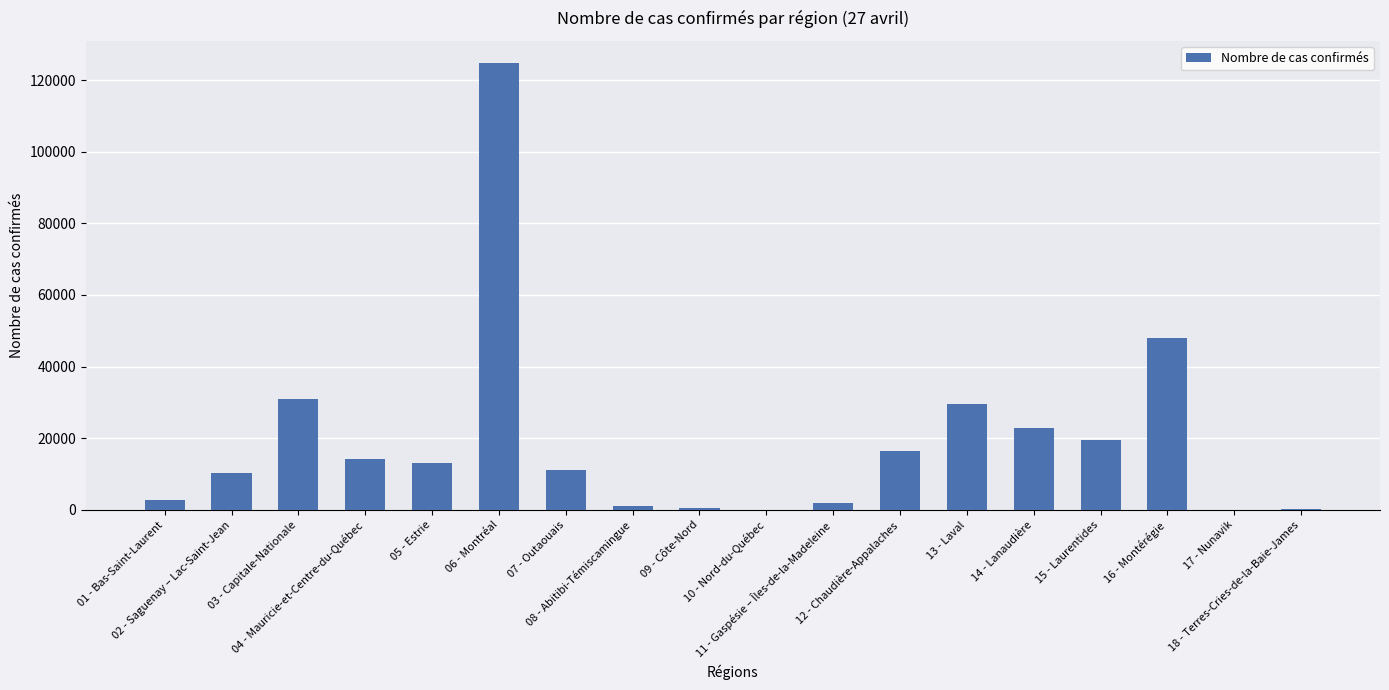

What is the sum of all values?

347335